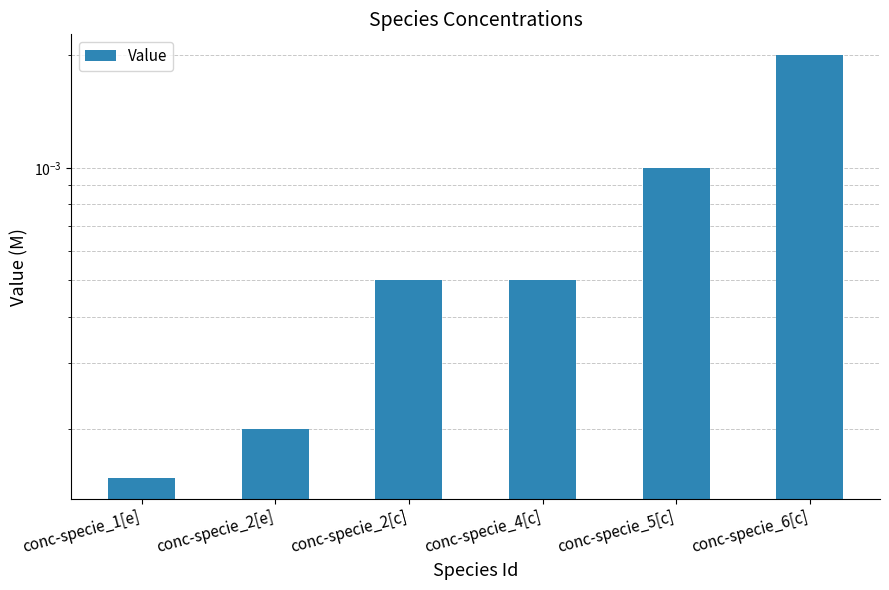

Rank the categories by value from lowest to highest.

conc-specie_1[e], conc-specie_2[e], conc-specie_2[c], conc-specie_4[c], conc-specie_5[c], conc-specie_6[c]